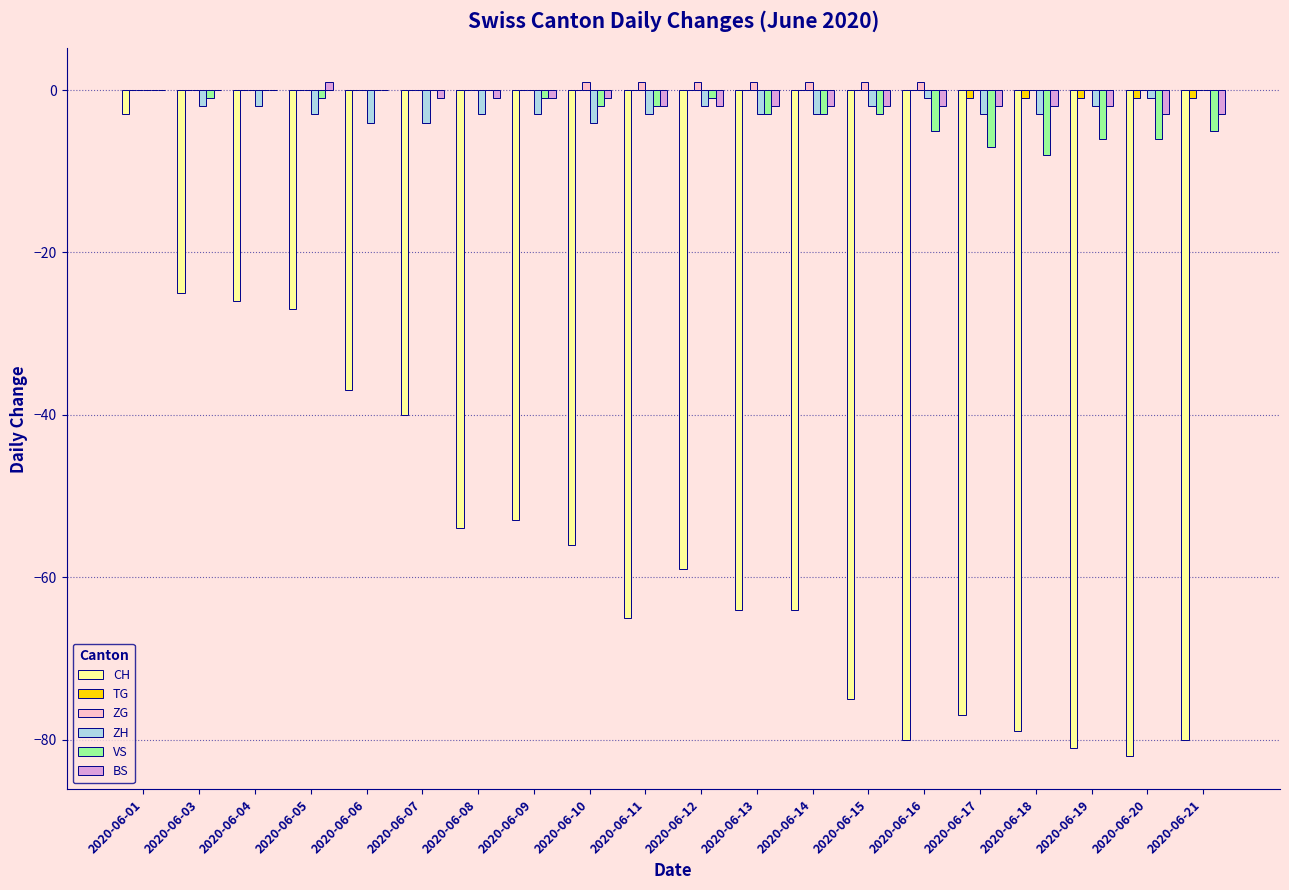

At which category is the sum across all series the highest?

2020-06-01